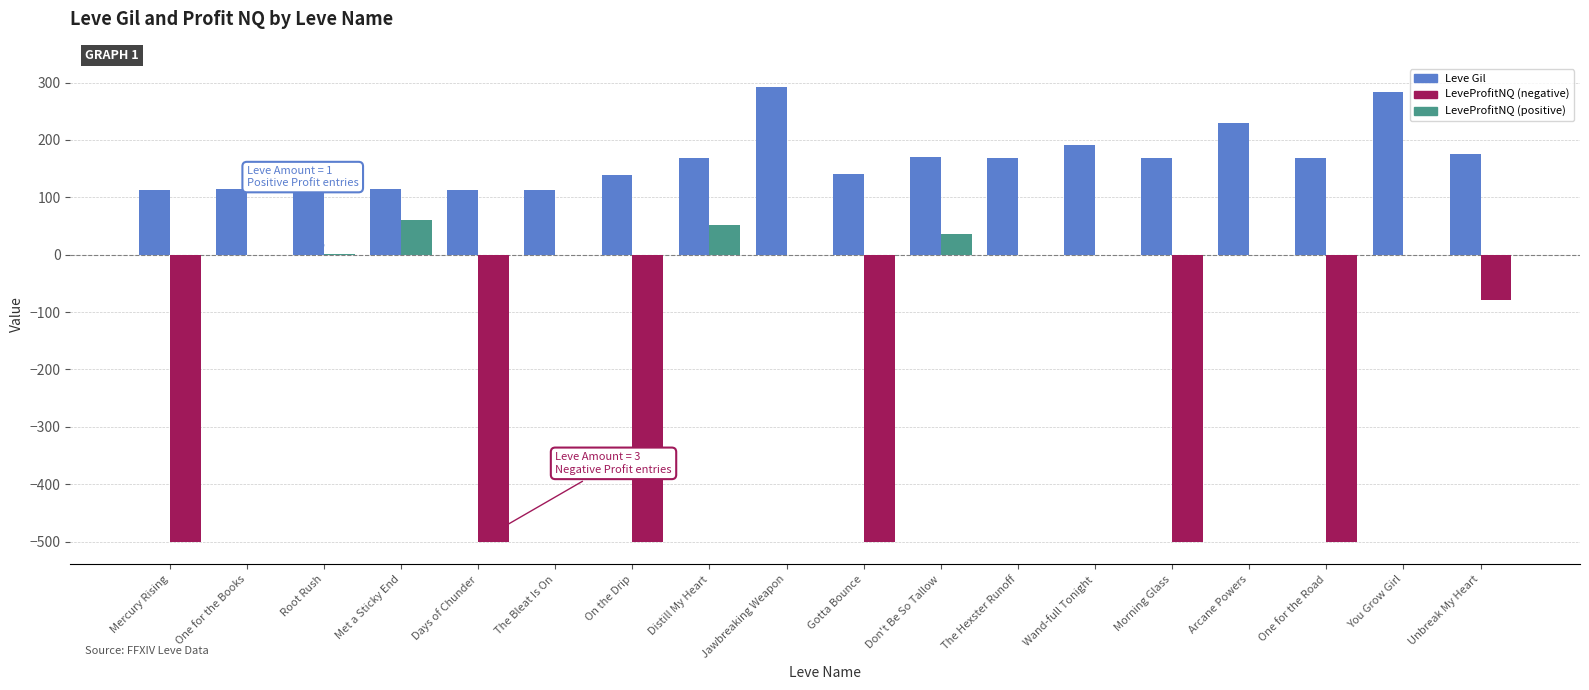

What is the total value across all series at On the Drip?

-361.0